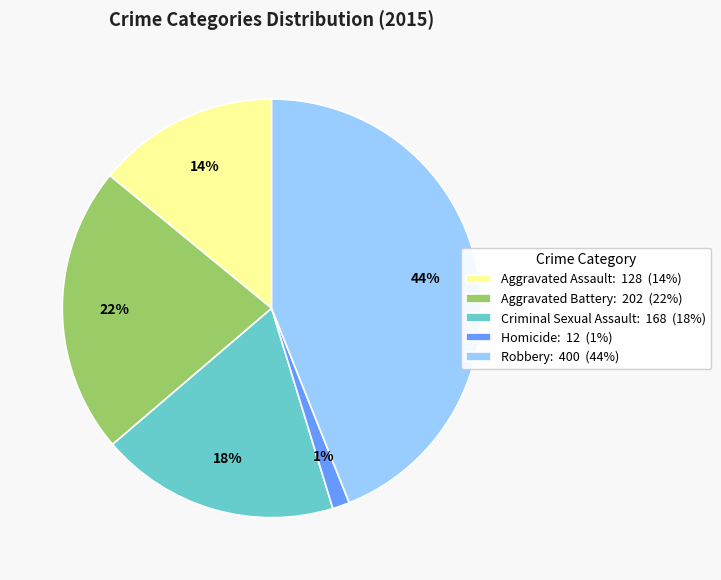

To the nearest percent, what portion does Criminal Sexual Assault represent?

18%